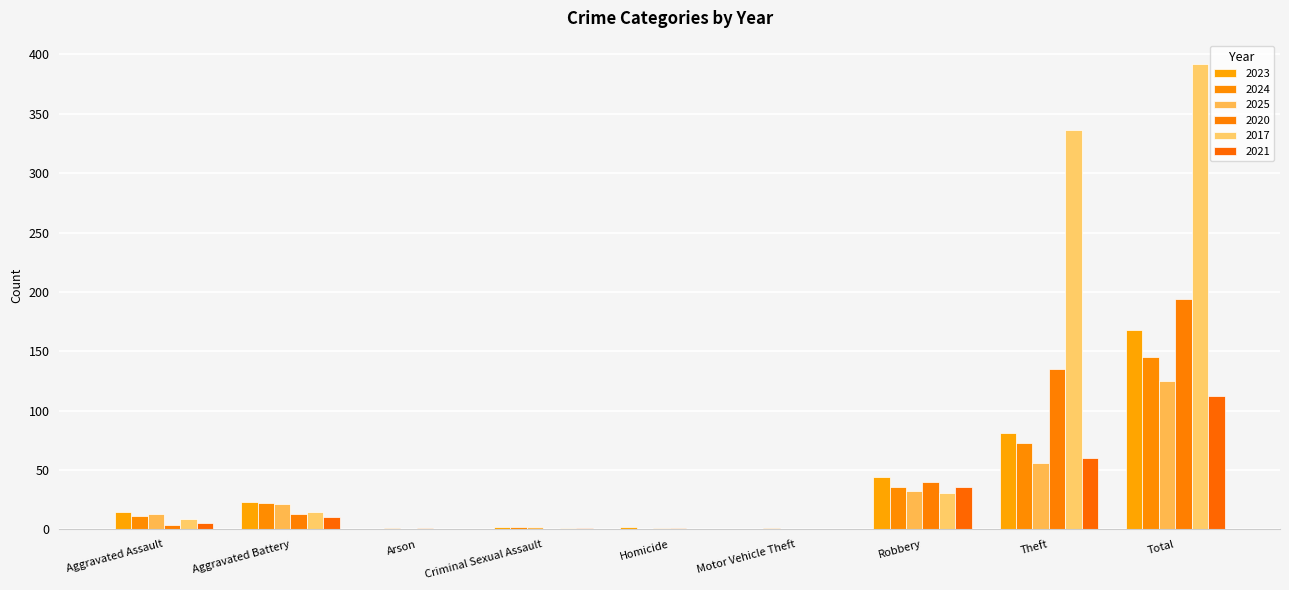

What is the total value across all series at Aggravated Assault?

57